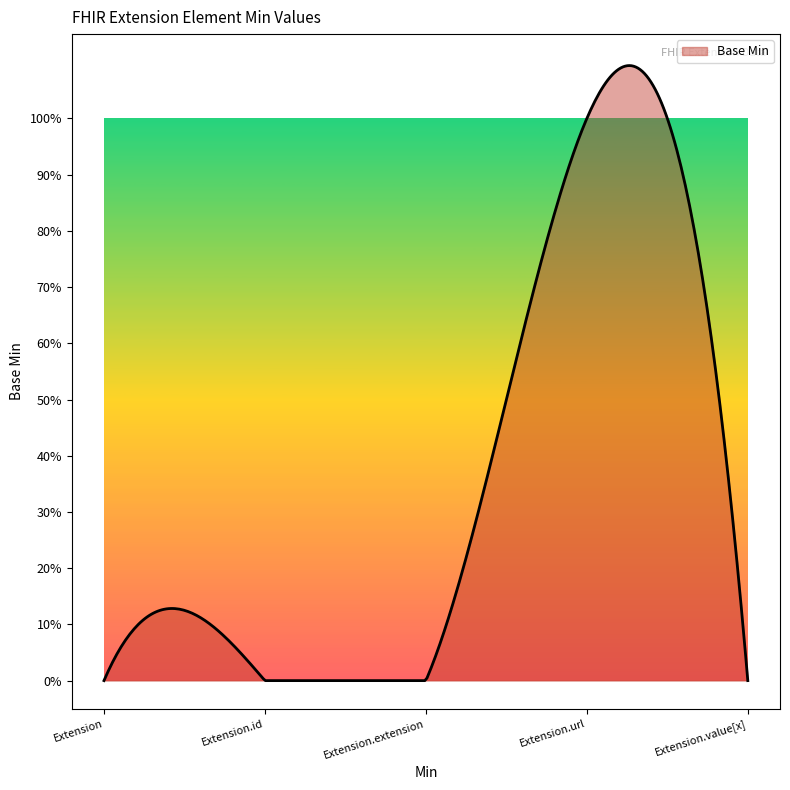

What is the label of the 4th point from the right?

Extension.id